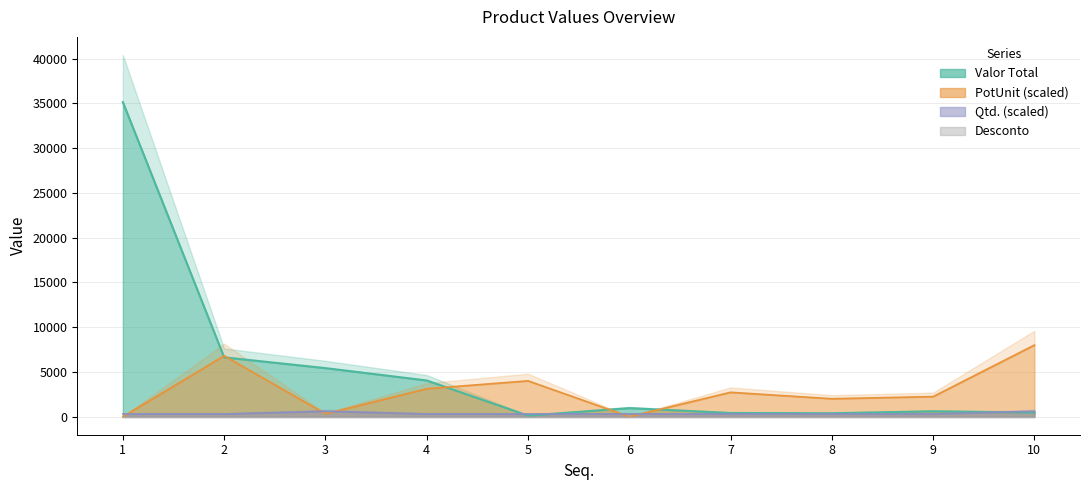

What is the difference between the second highest and minimum values in the Qtd. series?

300.0